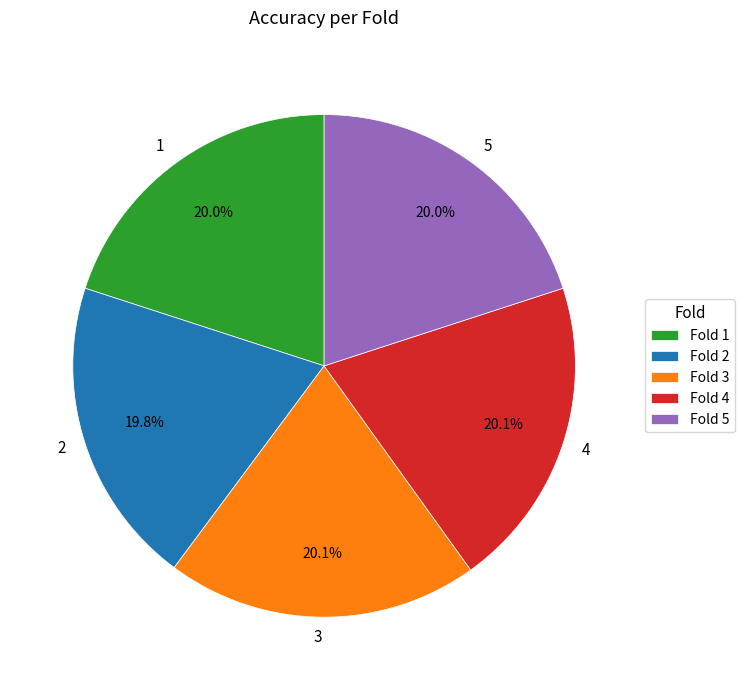

Do Fold 4 and Fold 5 together represent more than half of the pie?

No